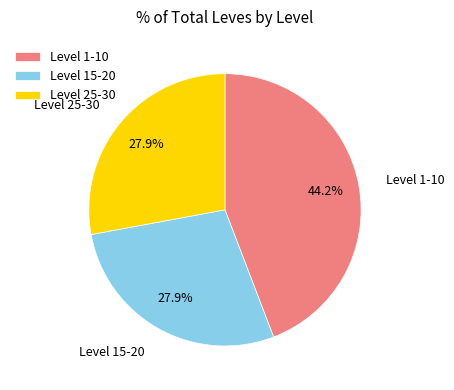

What percentage is NOT represented by Level 25-30?

72.1%